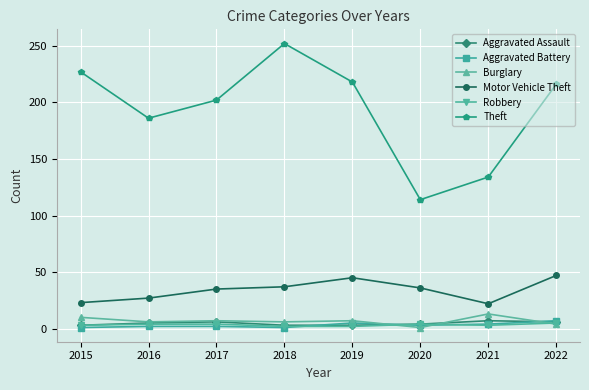

Which series has the widest spread of values?

Theft